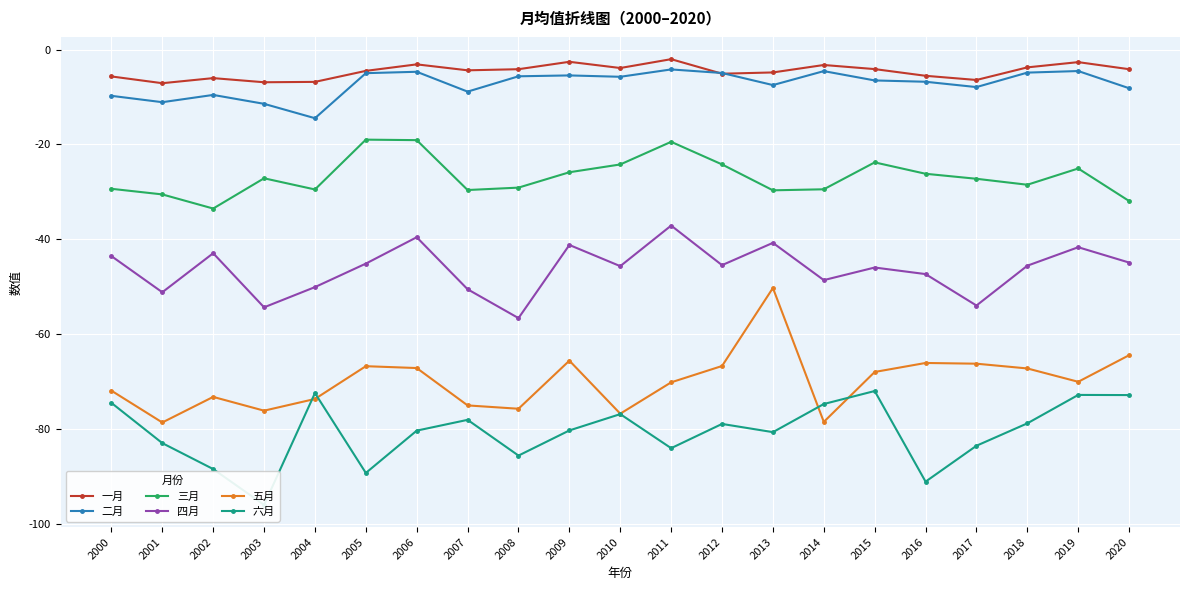

What is the sum of all 三月 values?

-562.7